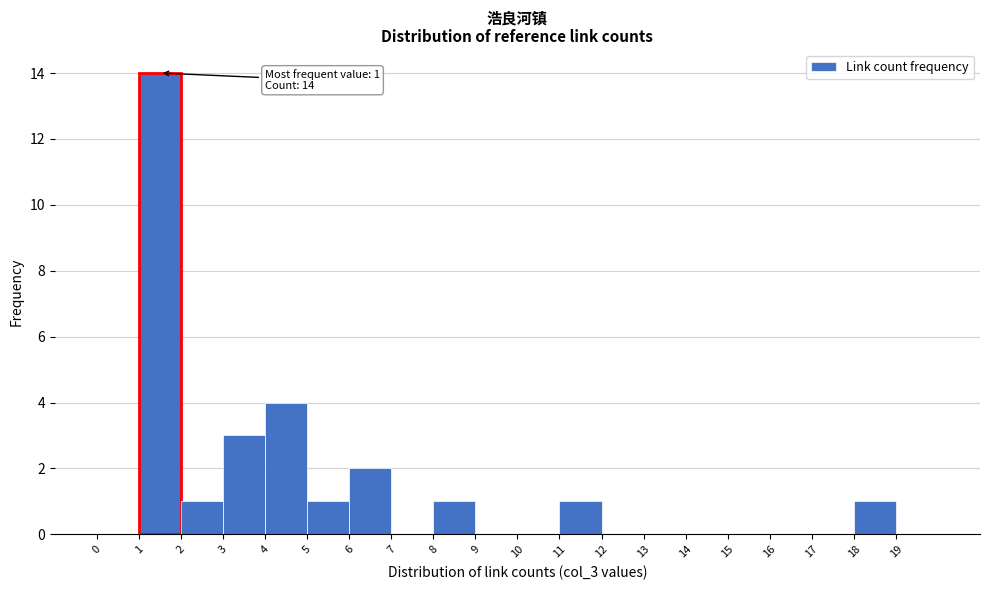

Which range on the x-axis has the tallest bar?

1 to 2